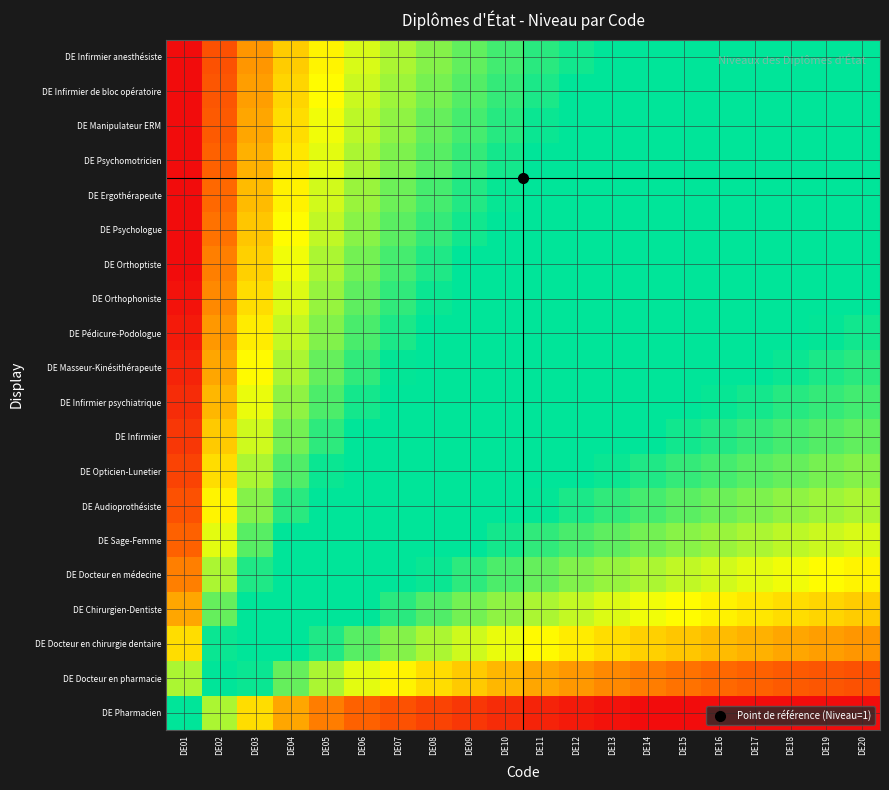

What is the total value across all series at DE13?

11.6